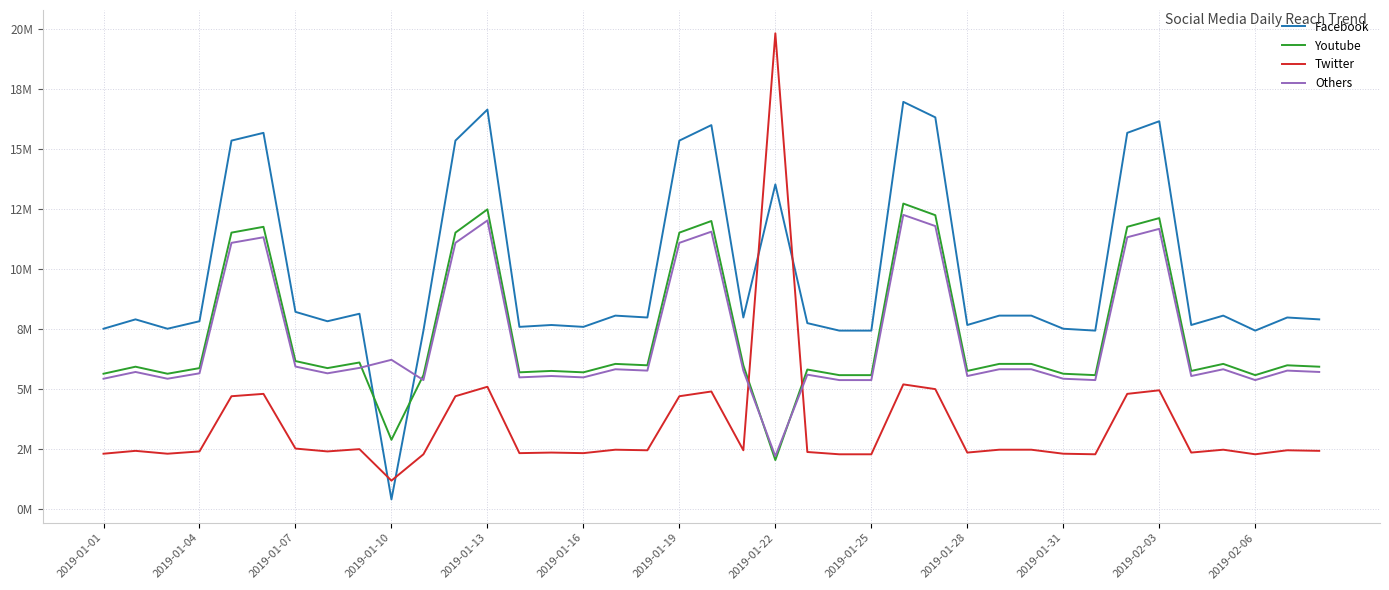

What is the label of the 9th point from the right?

2019-01-31